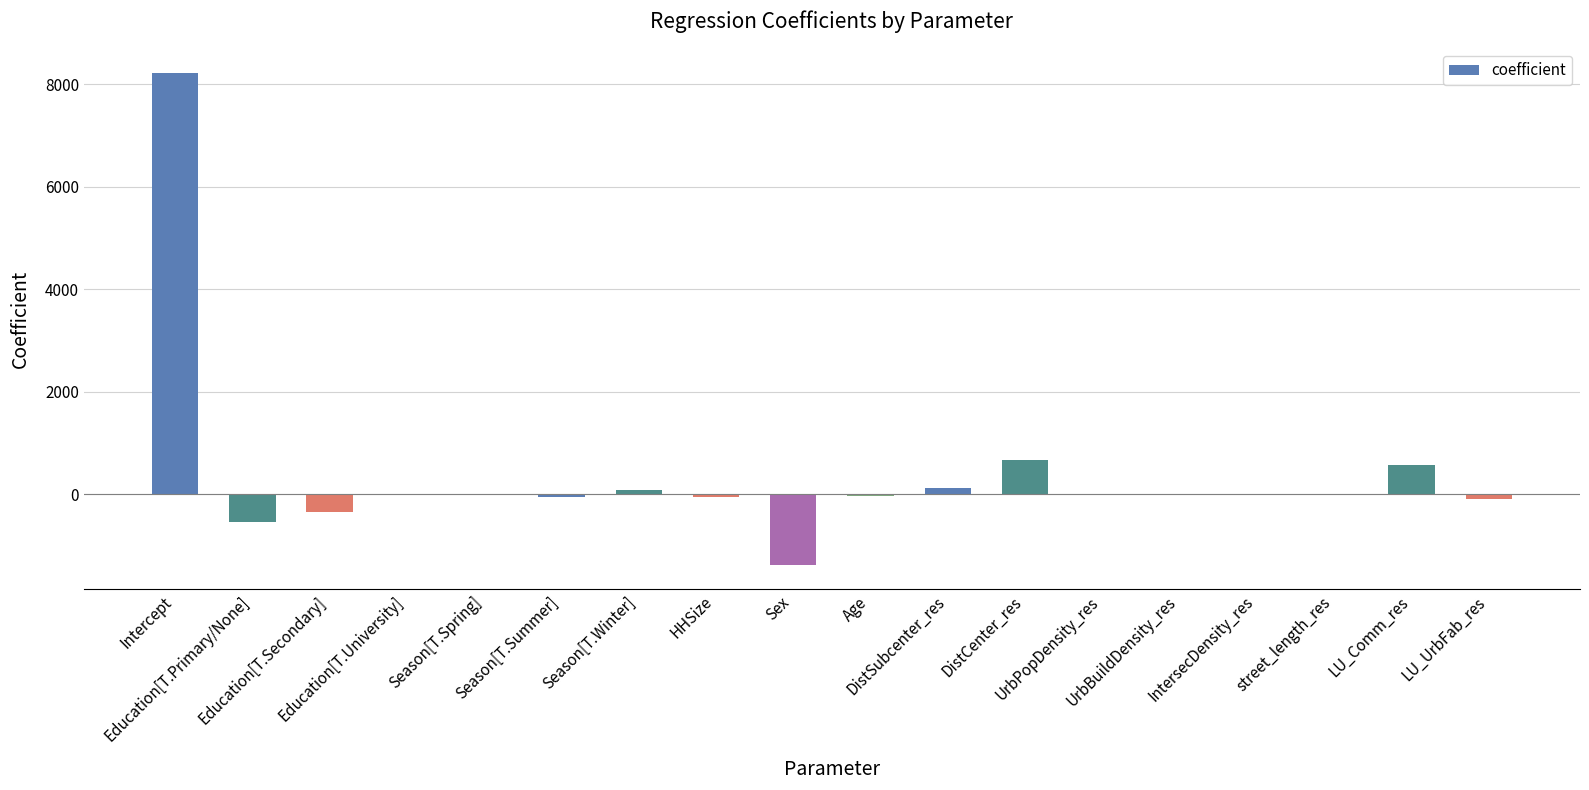

What is the maximum value shown in the chart?

8215.4